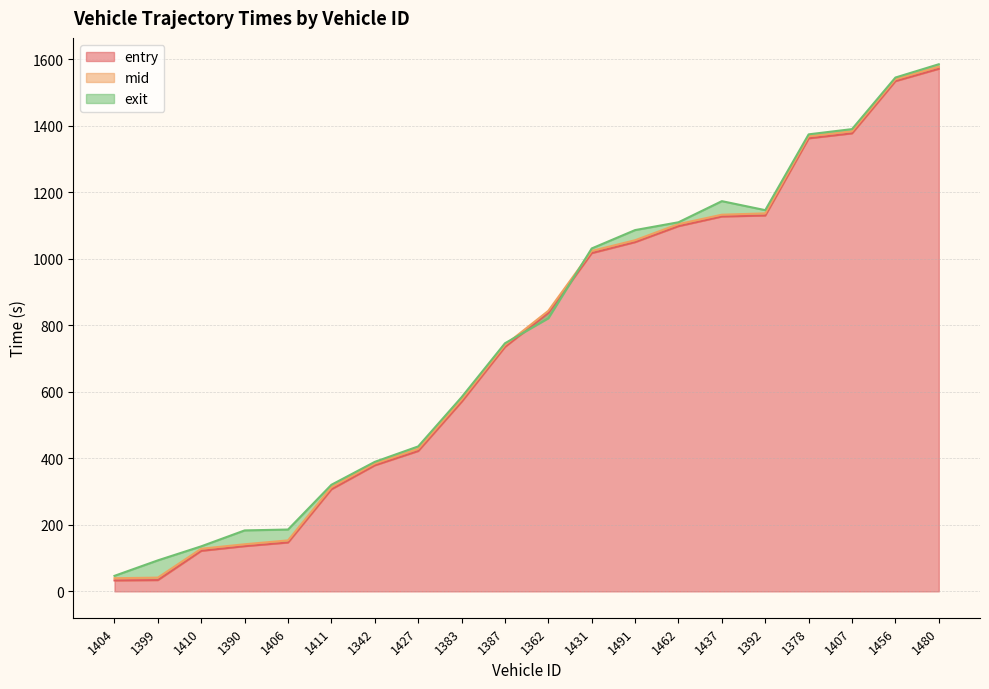

What is the sum of all mid values?

15110.2